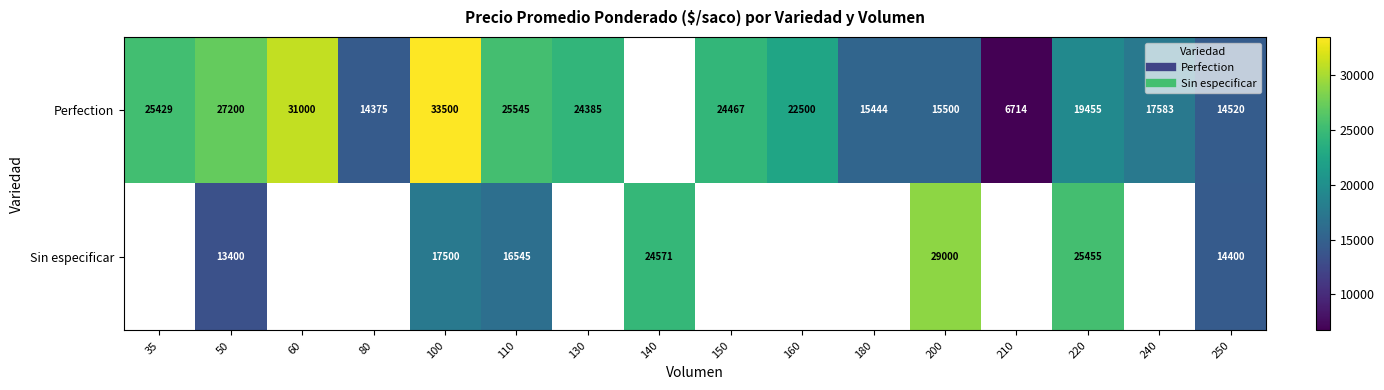

What value does the Sin especificar series have at 250?

14400.0